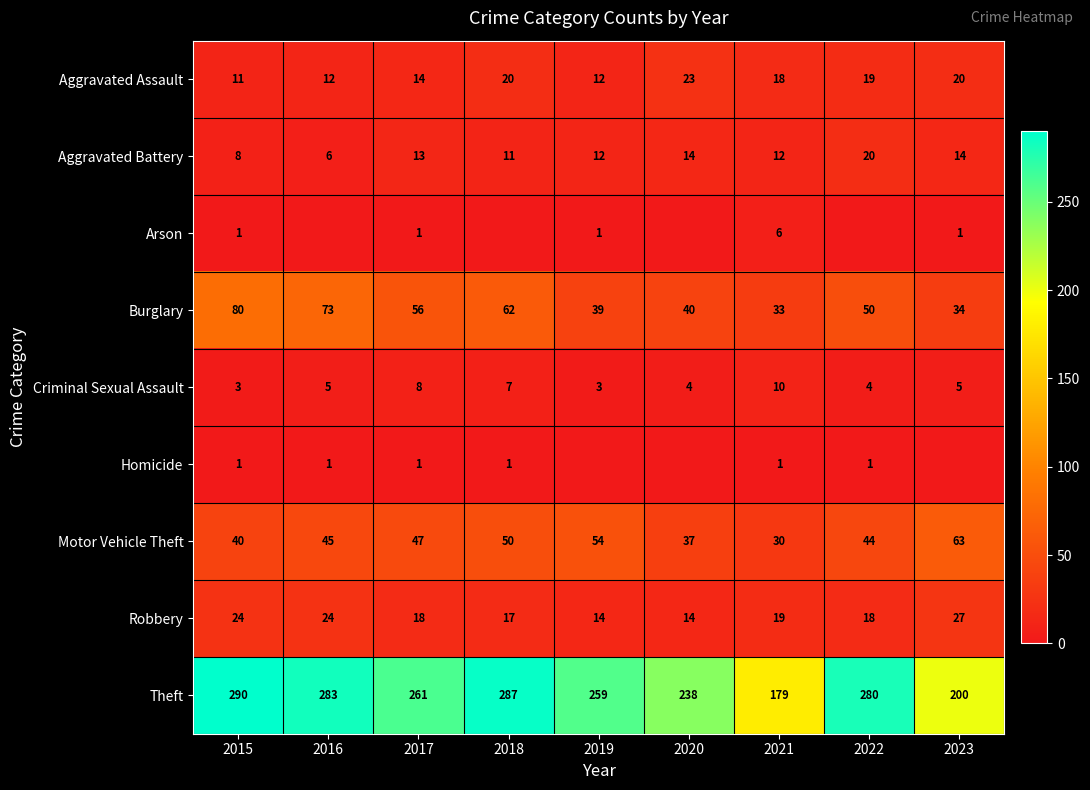

The value of Burglary at 2017 is 56. True or false?

True